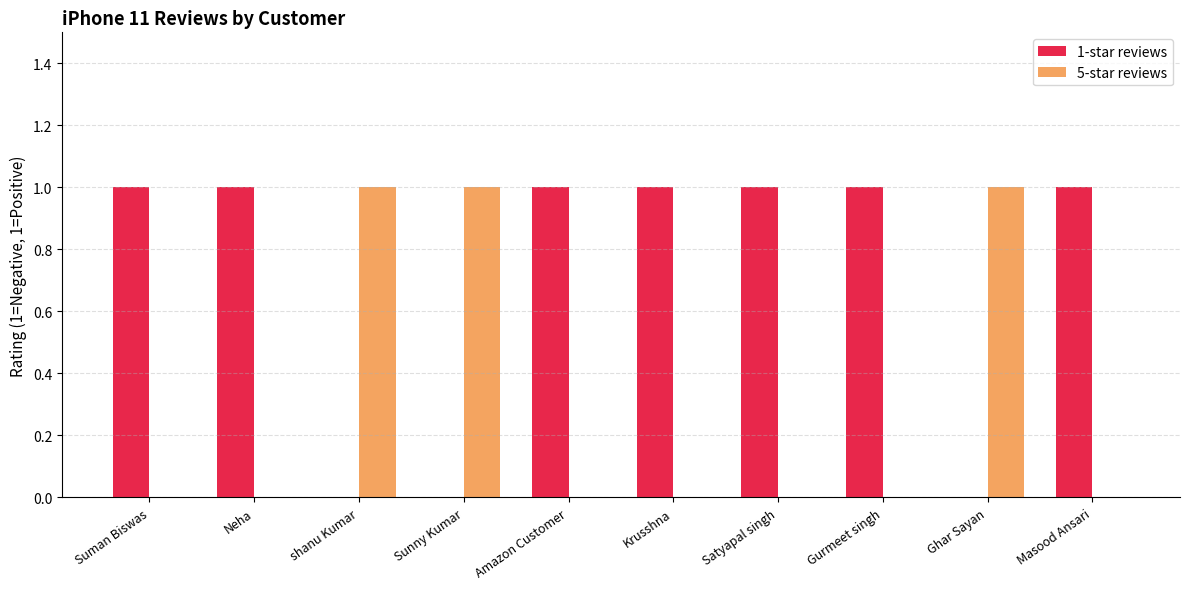

Is it true that 5-star reviews equals 1 at shanu Kumar?

True